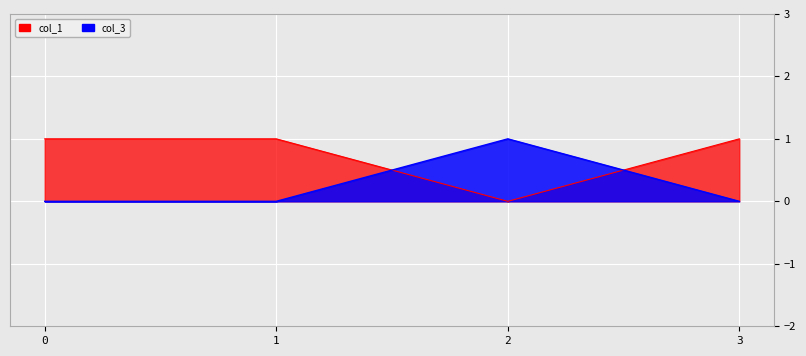

How many categories are shown in the chart?

4